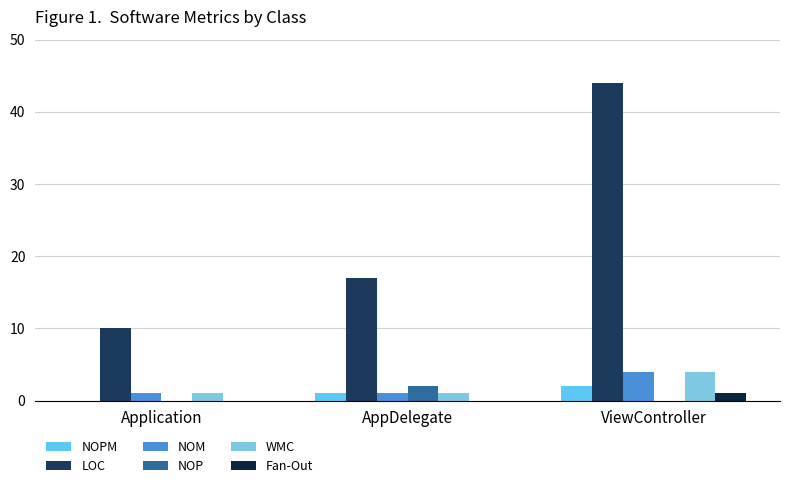

What are all the series names shown in the legend?

NOPM, LOC, NOM, NOP, WMC, Fan-Out